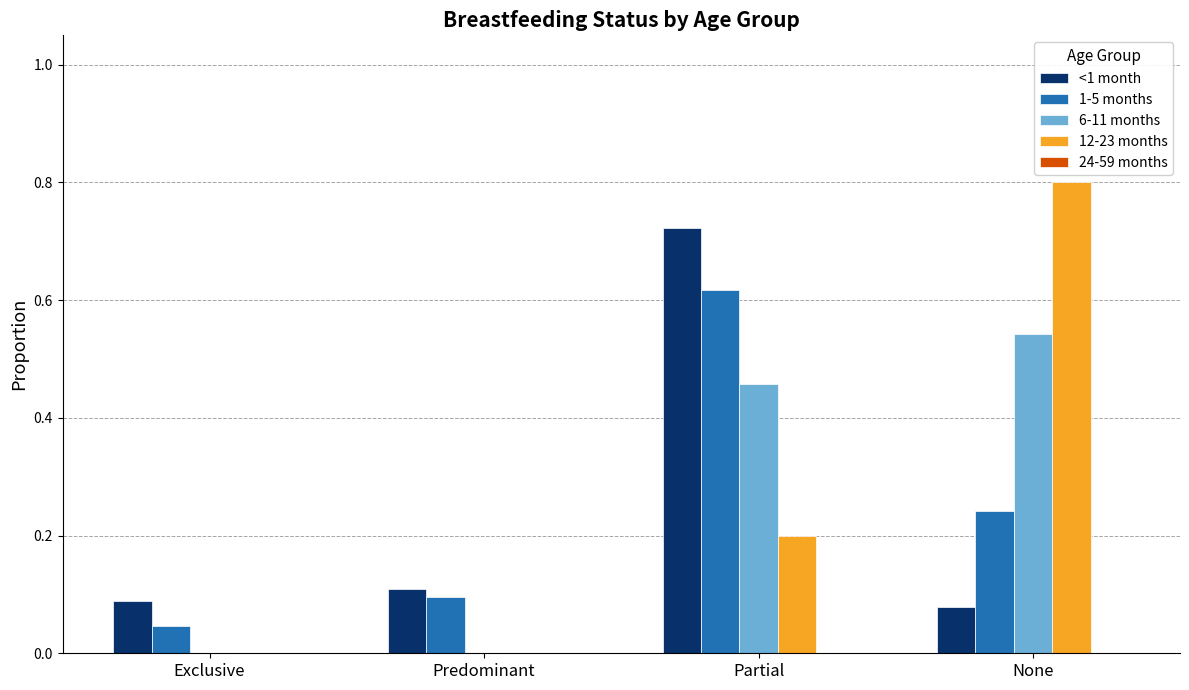

Is it true that 12-23 months equals -0.5 at Exclusive?

False